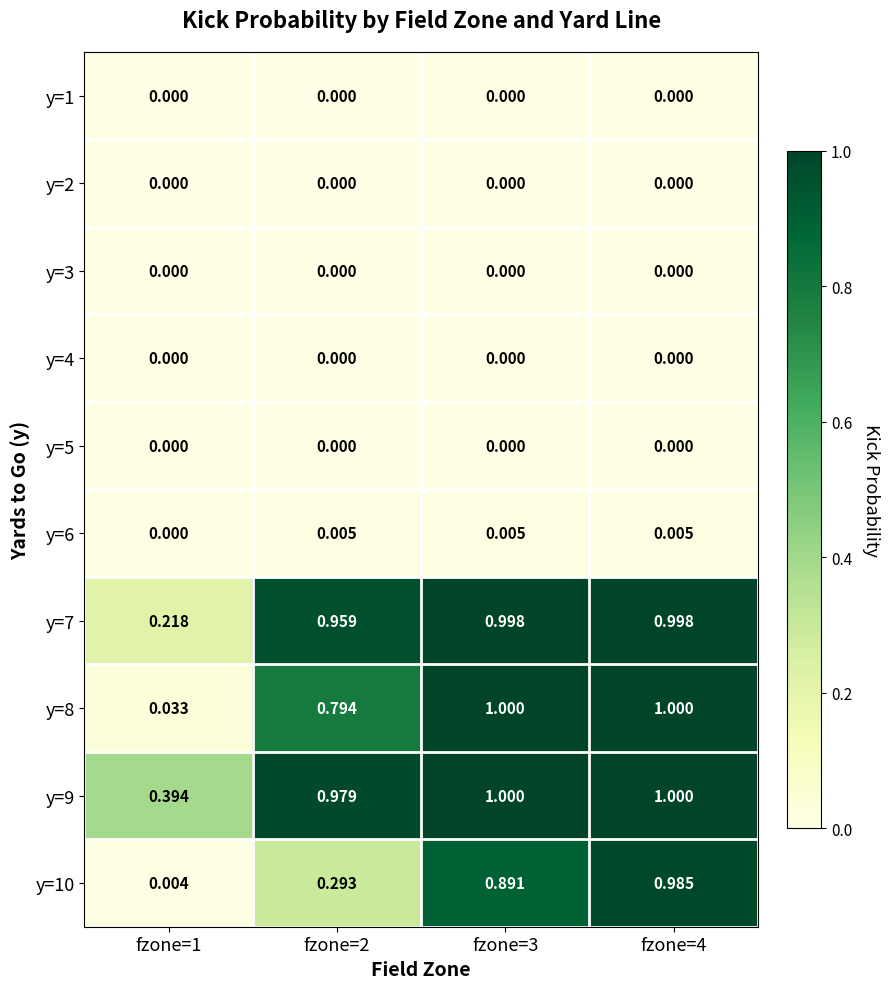

Between fzone=3 and fzone=4, which series saw the biggest shift?

y=10